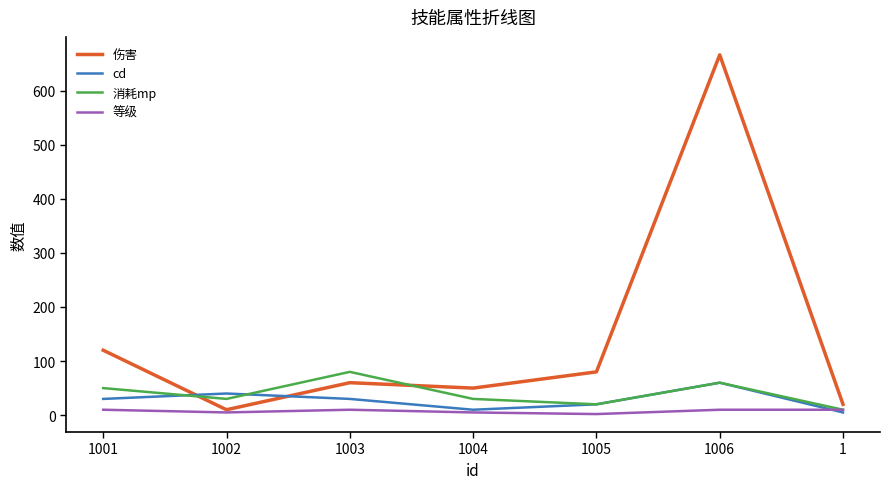

What is the difference between the 消耗mp values at 1006 and 1001?

10